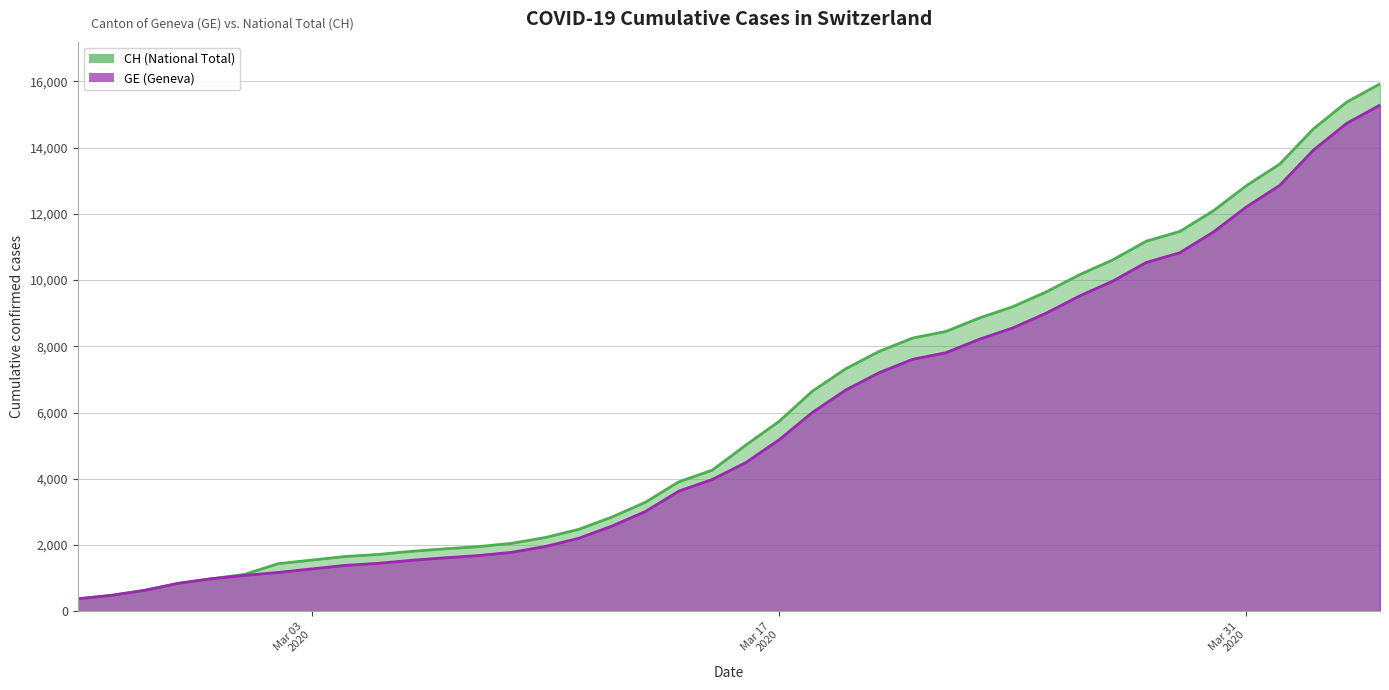

List the series in order of their peak value, lowest first.

GE, CH